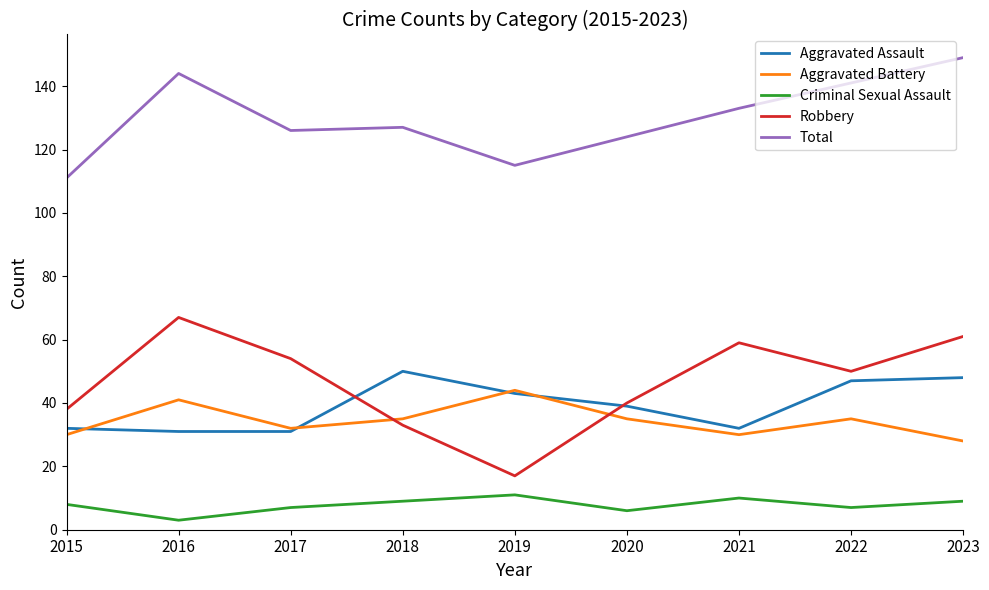

The Aggravated Battery series shows 18 at 2019. True or false?

False